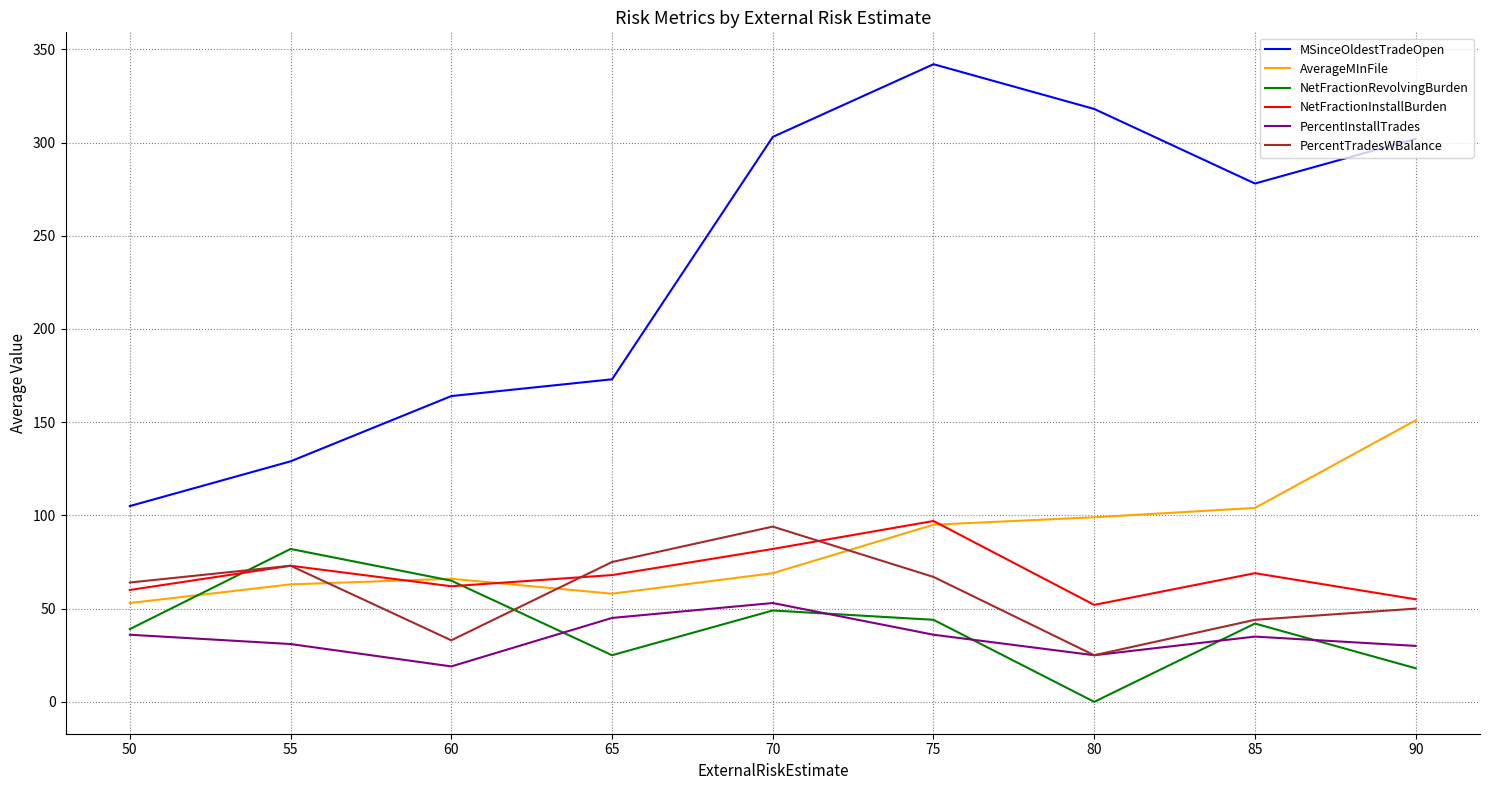

Where do AverageMInFile and PercentTradesWBalance first cross each other?

55 and 60